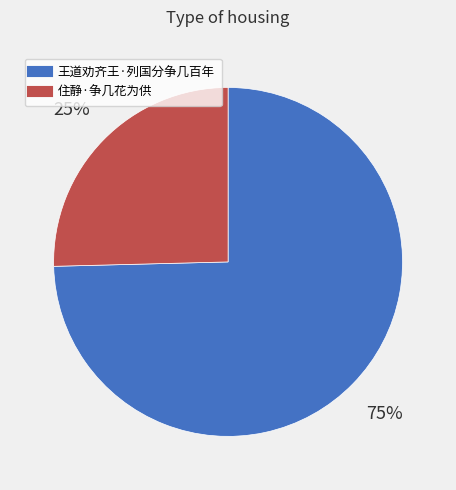

To the nearest percent, what is the combined percentage of 住静·争几花为供 and 王道劝齐王·列国分争几百年?

100%